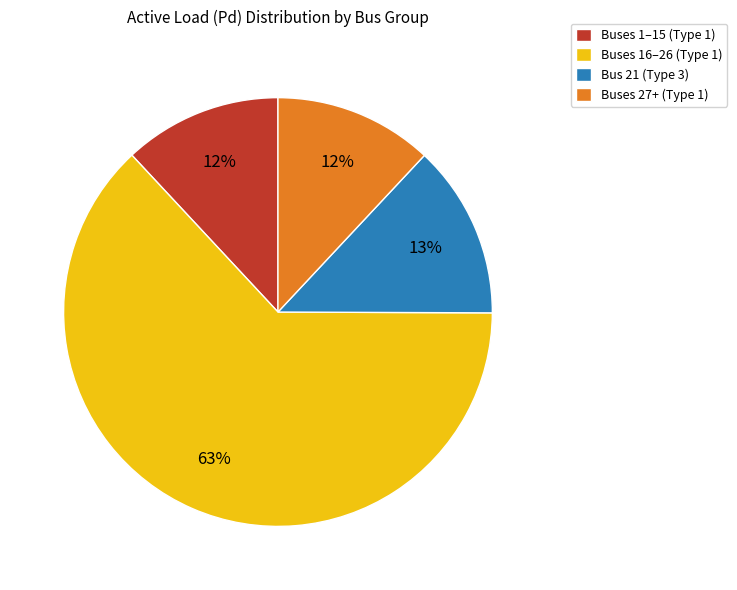

To the nearest percent, what portion does Buses 1–15 (Type 1) represent?

12%